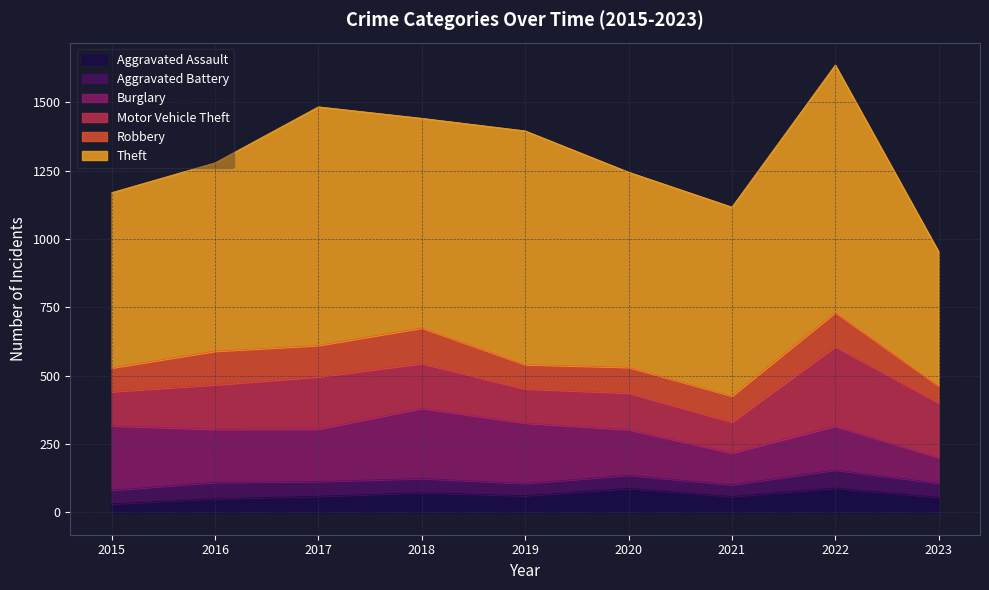

True or false: Aggravated Assault and Burglary intersect in this chart.

False